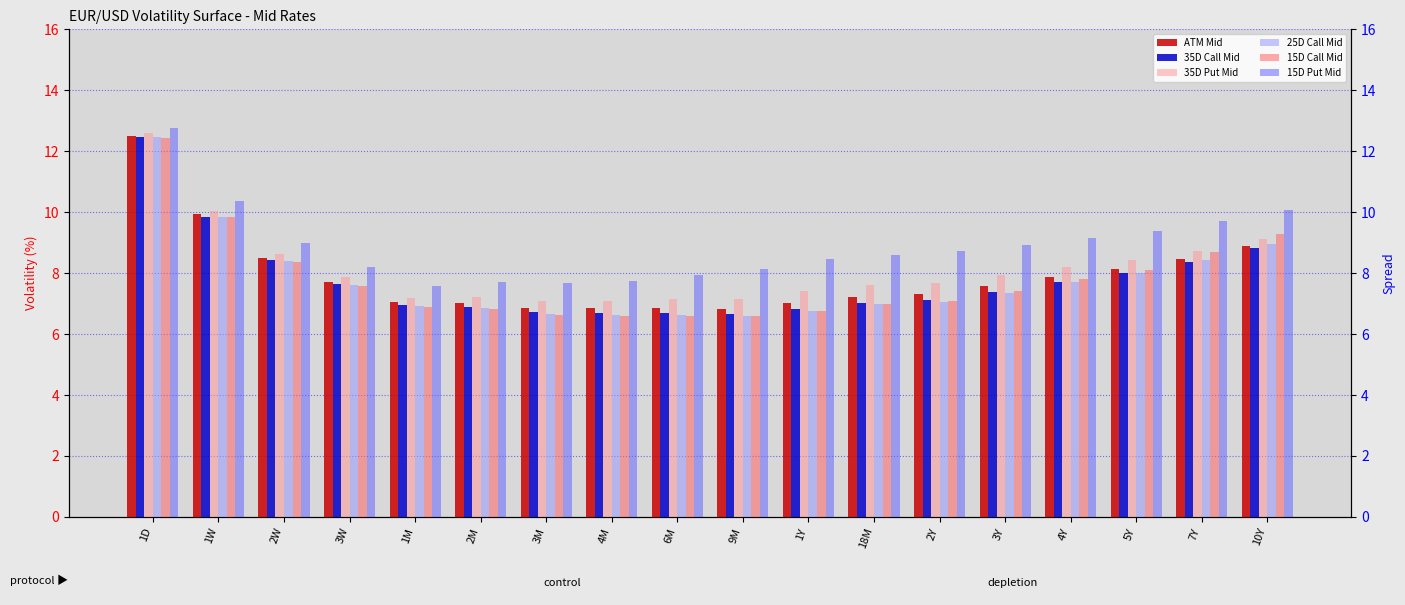

What position from the right is 4M?

11